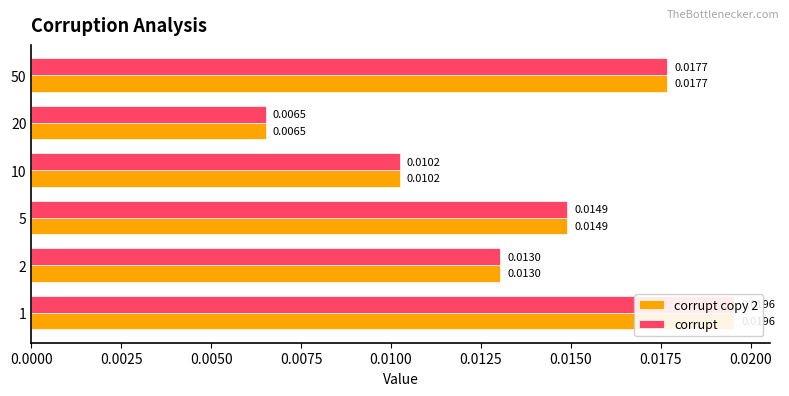

At how many categories does at least one series exceed 0?

6